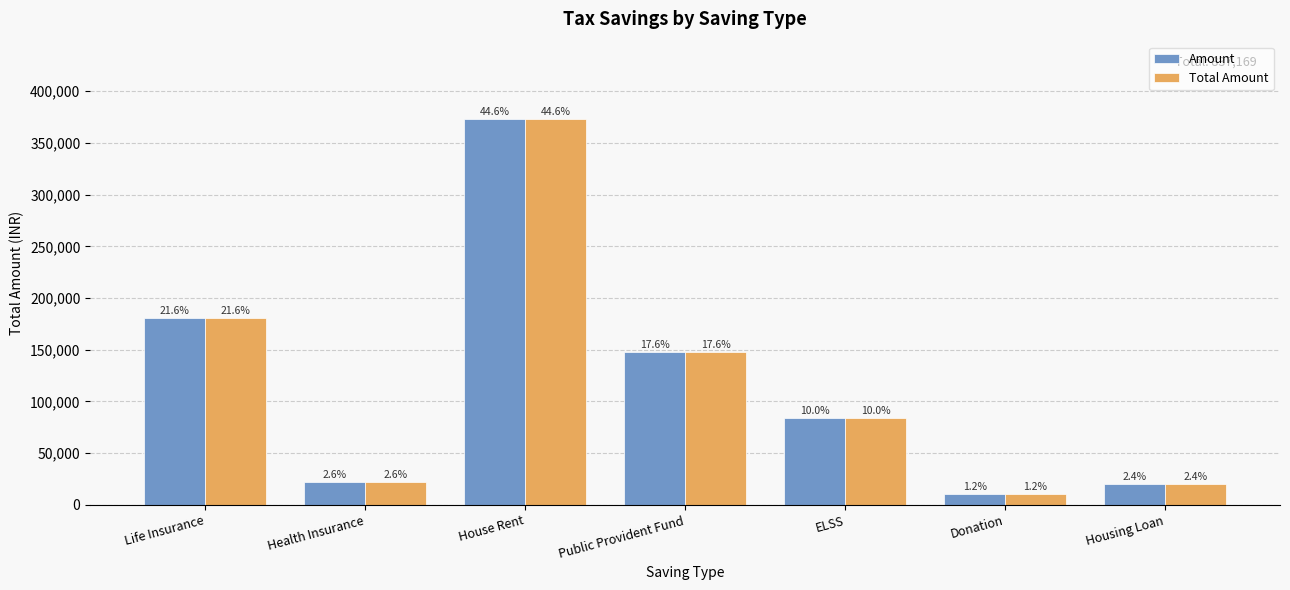

Rank the series at House Rent from highest to lowest value.

Amount, Total Amount